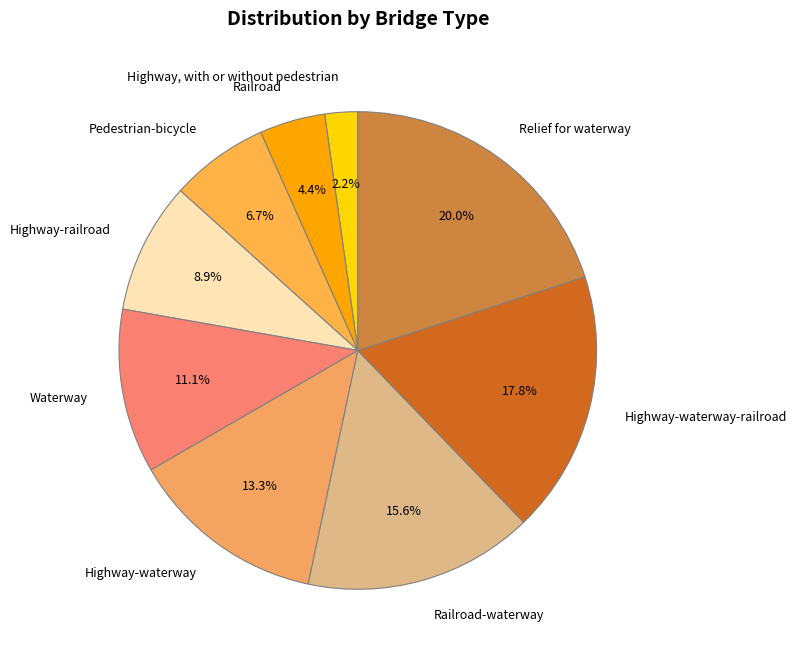

To the nearest percent, what portion does Highway-railroad represent?

9%